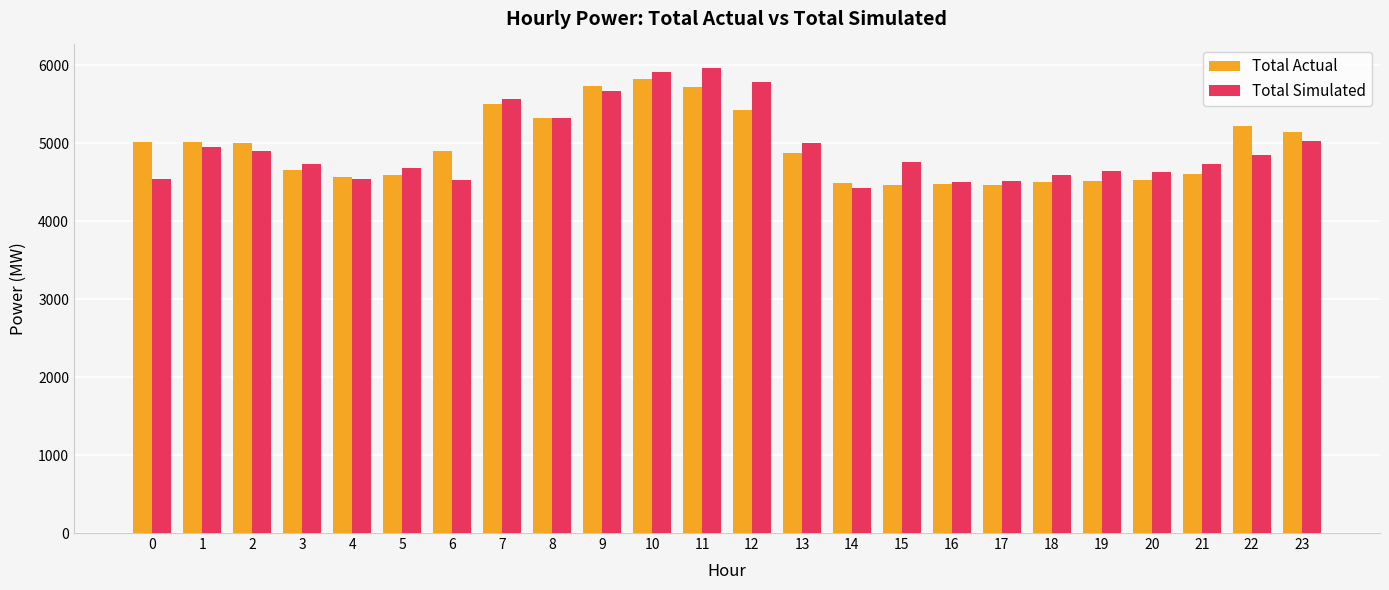

What is the average value of the Total Actual series?

4940.2